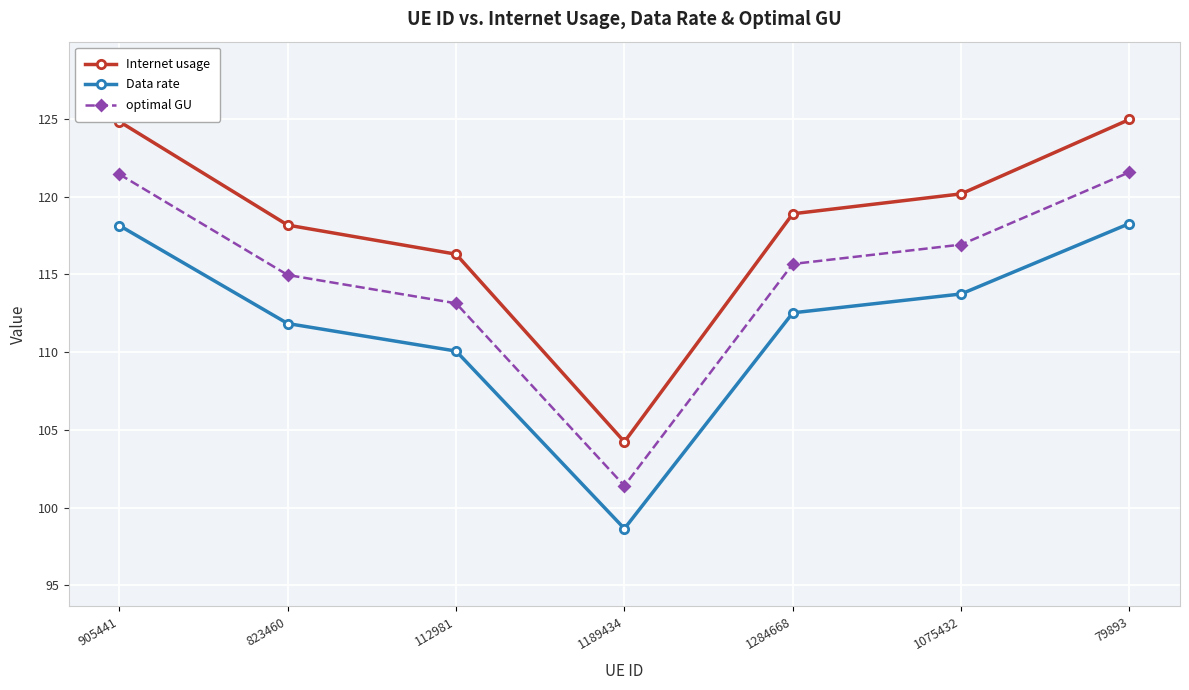

Rank the series by their maximum value, from highest to lowest.

Internet usage, optimal GU, Data rate